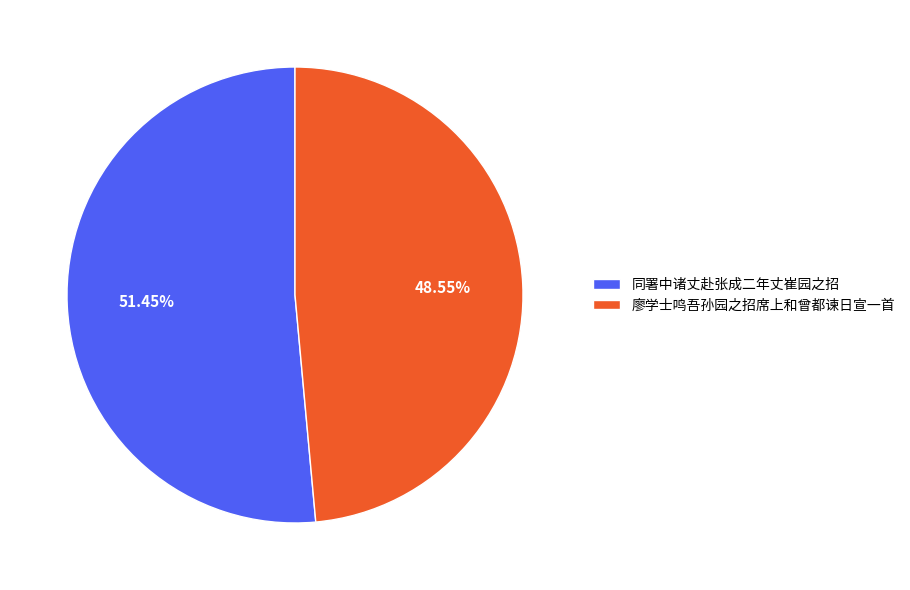

Which has a higher value, 廖学士鸣吾孙园之招席上和曾都谏日宣一首 or 同署中诸丈赴张成二年丈崔园之招?

同署中诸丈赴张成二年丈崔园之招